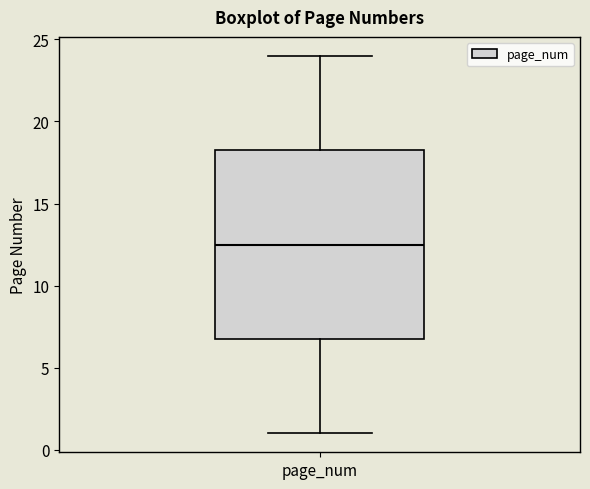

Transcribe this box plot: give where the median line is, the range the box spans, and where the two whiskers end, as read against the y-axis. The values are not printed on the chart, so give them approximately, as read against the axis.

median 12.5, box 7.0 to 18.5, whiskers 1.0 to 24.0